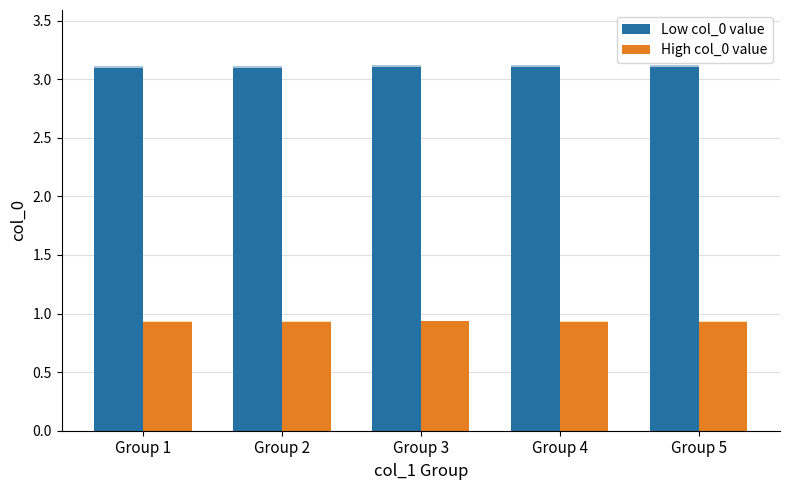

Reading left to right, transcribe all the data shown in this chart.

Low col_0 value: Group 1=3.1	Group 2=3.1	Group 3=3.1	Group 4=3.1	Group 5=3.1
High col_0 value: Group 1=0.9	Group 2=0.9	Group 3=0.9	Group 4=0.9	Group 5=0.9